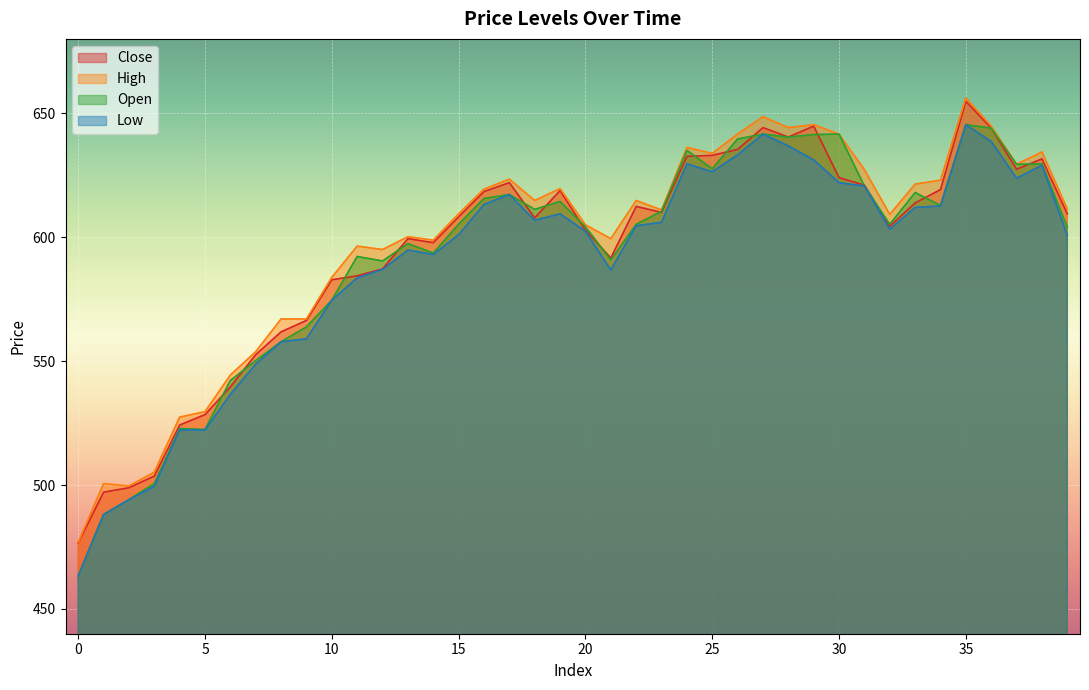

What is the value of the Low point at the 26th from the left?

626.4